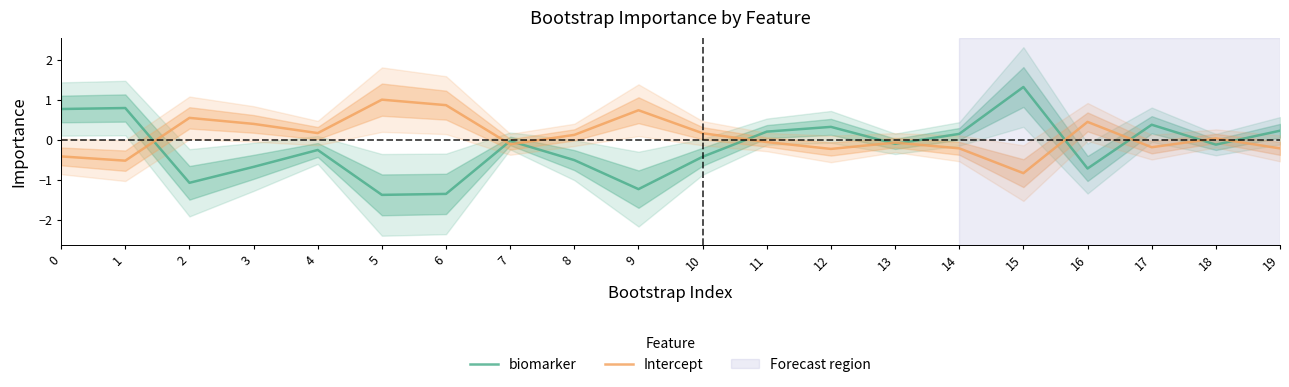

What is the difference between the highest and lowest values at 11?

0.3